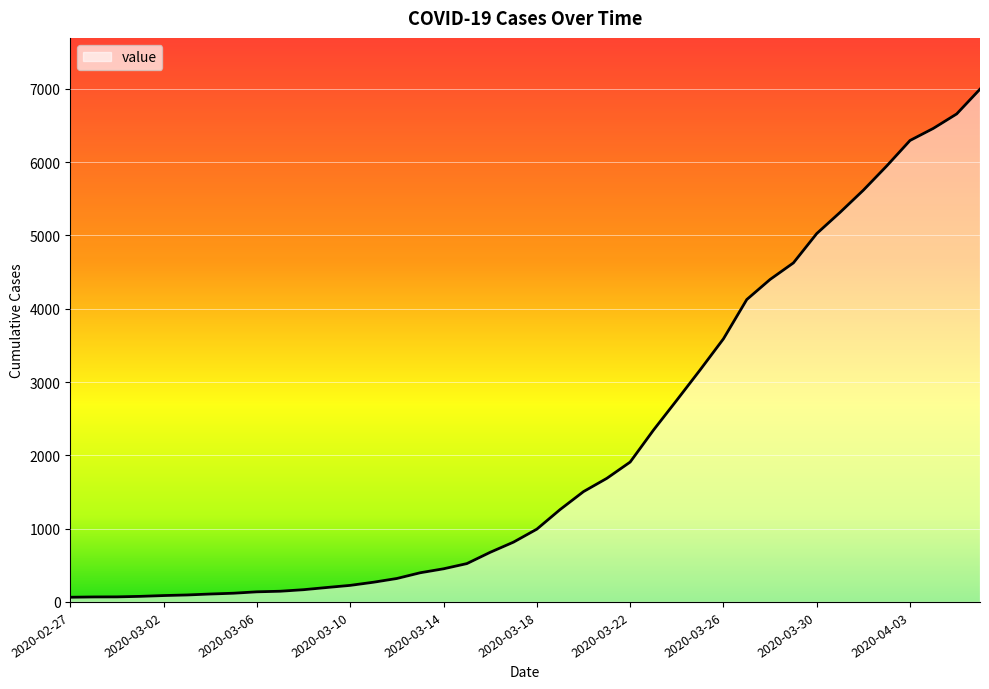

What is the difference between the maximum and minimum values?

6931